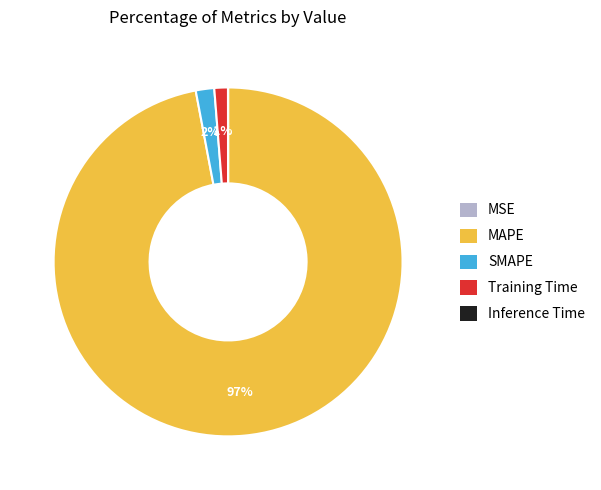

To the nearest percent, what percentage of the pie is SMAPE?

2%